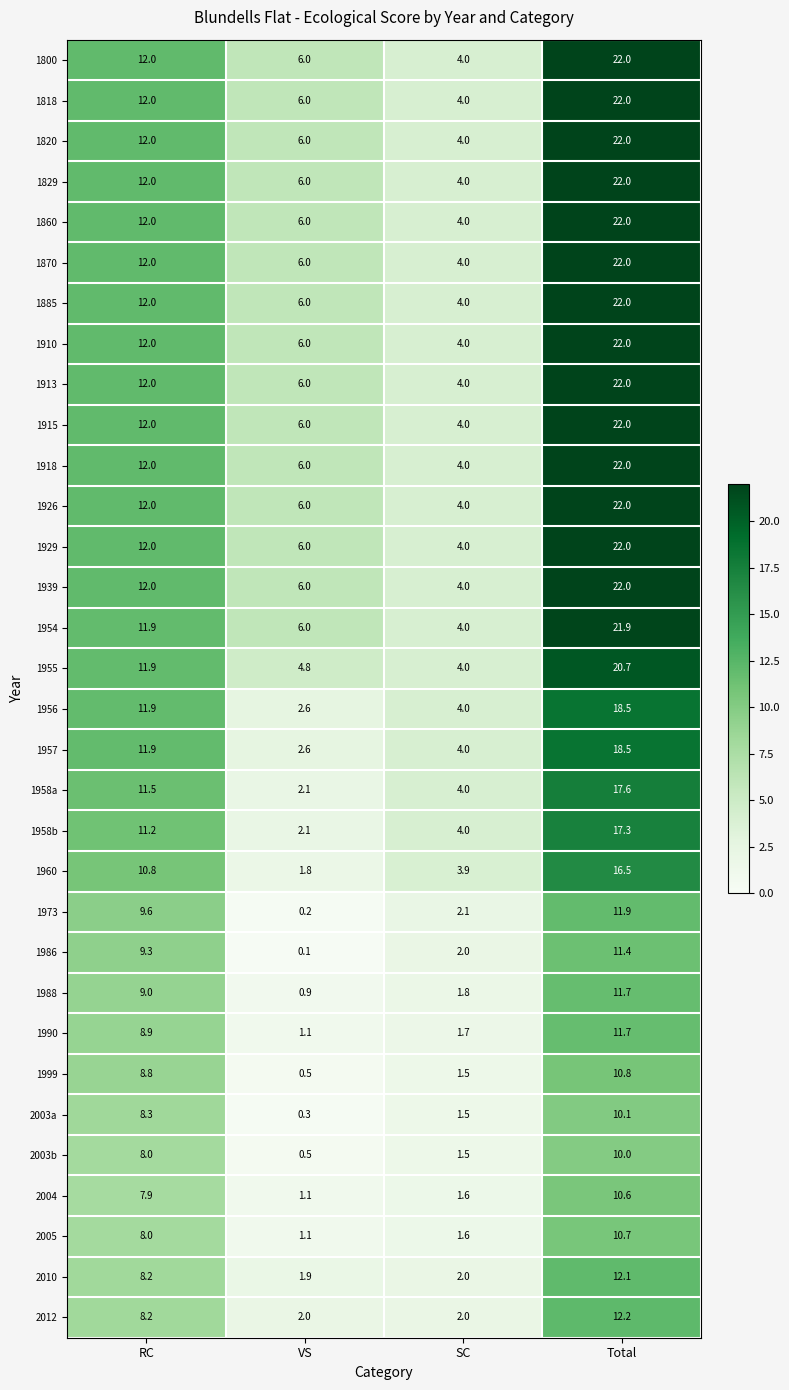

What is the greatest value displayed?

22.0